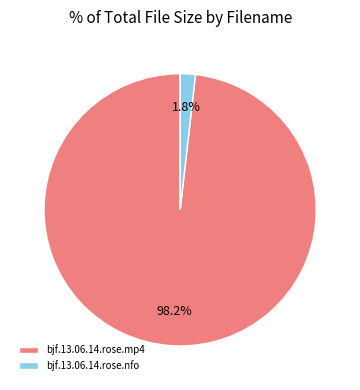

Rank the categories by value from lowest to highest.

bjf.13.06.14.rose.nfo, bjf.13.06.14.rose.mp4